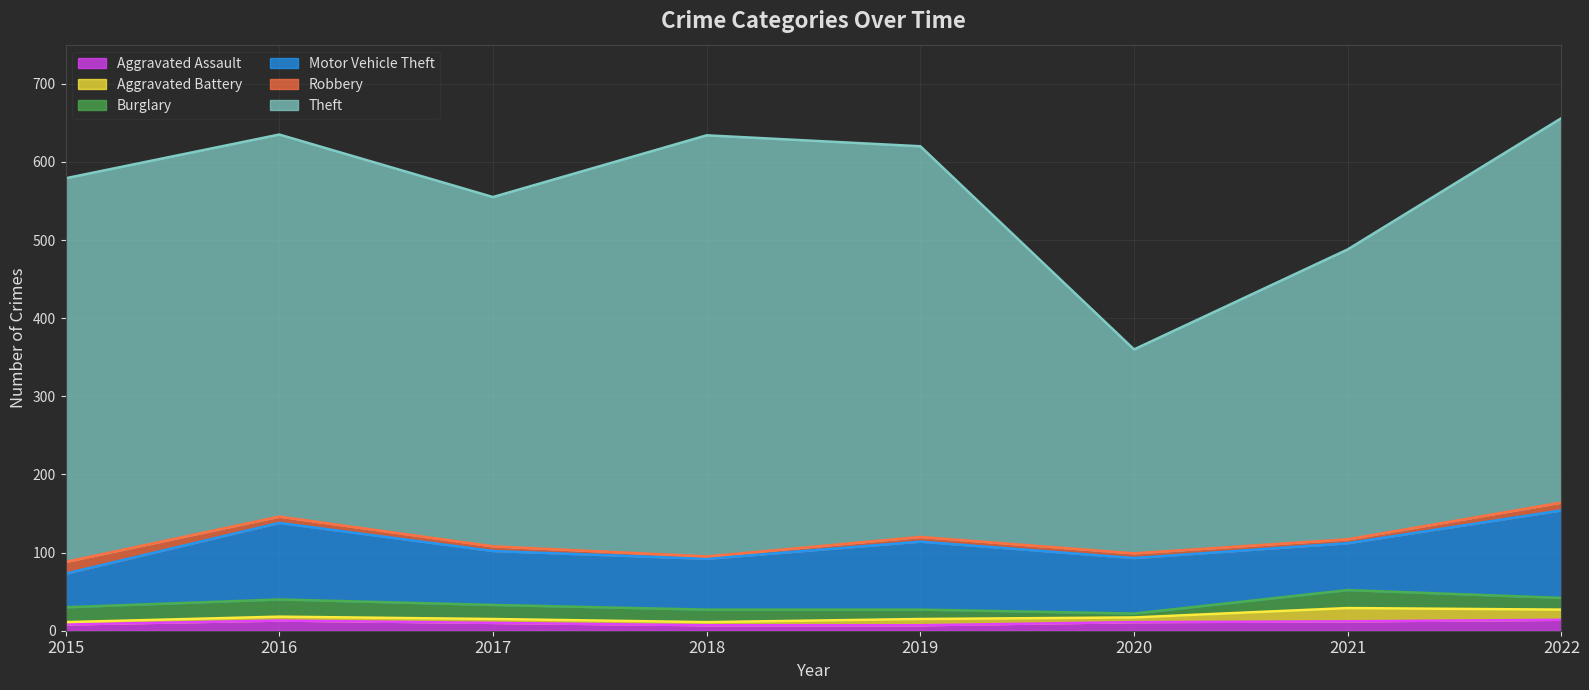

Reading left to right, extract all data points from this chart.

Aggravated Assault: 8	13	10	7	7	11	12	14
Aggravated Battery: 3	5	5	4	8	6	17	13
Burglary: 19	22	18	16	12	5	23	15
Motor Vehicle Theft: 43	98	69	65	87	71	60	112
Robbery: 15	8	6	3	6	6	5	10
Theft: 491	489	447	539	500	261	371	492